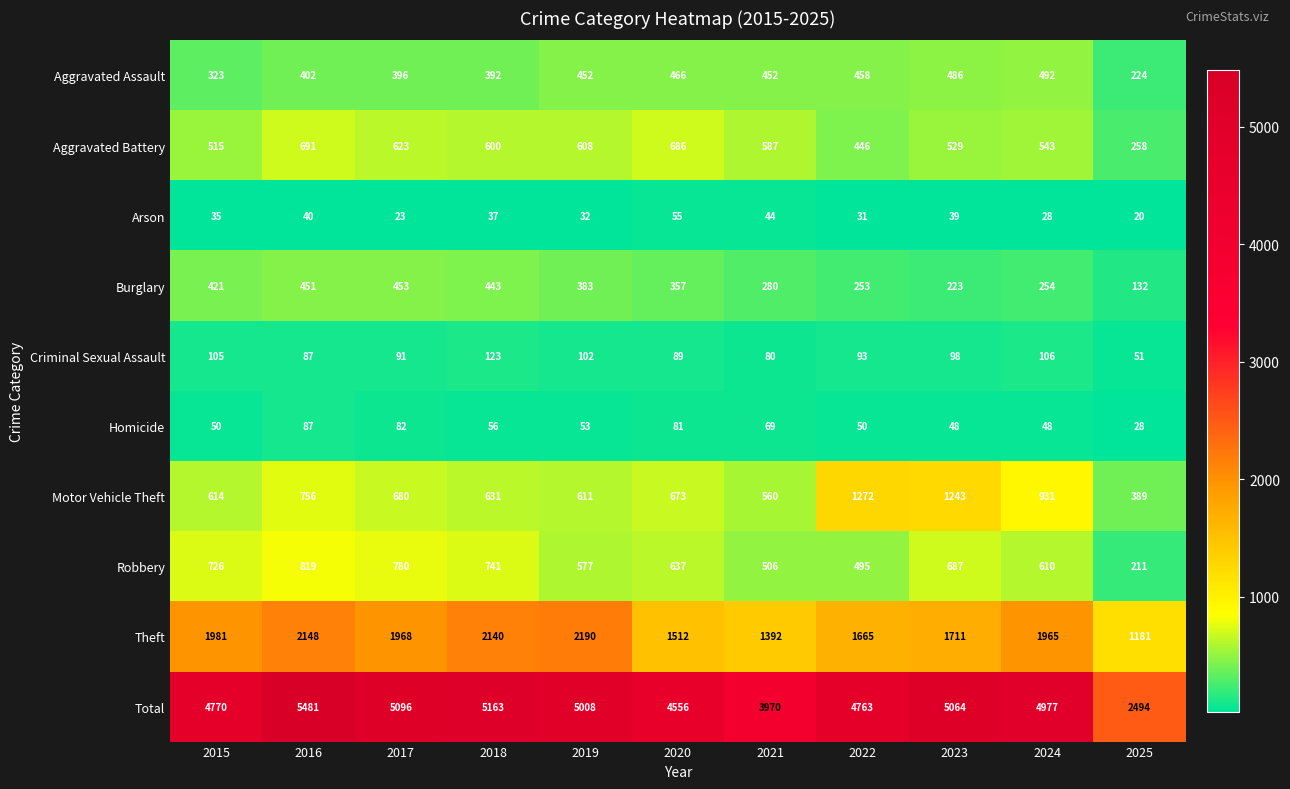

The Robbery series shows 610 at 2024. True or false?

True